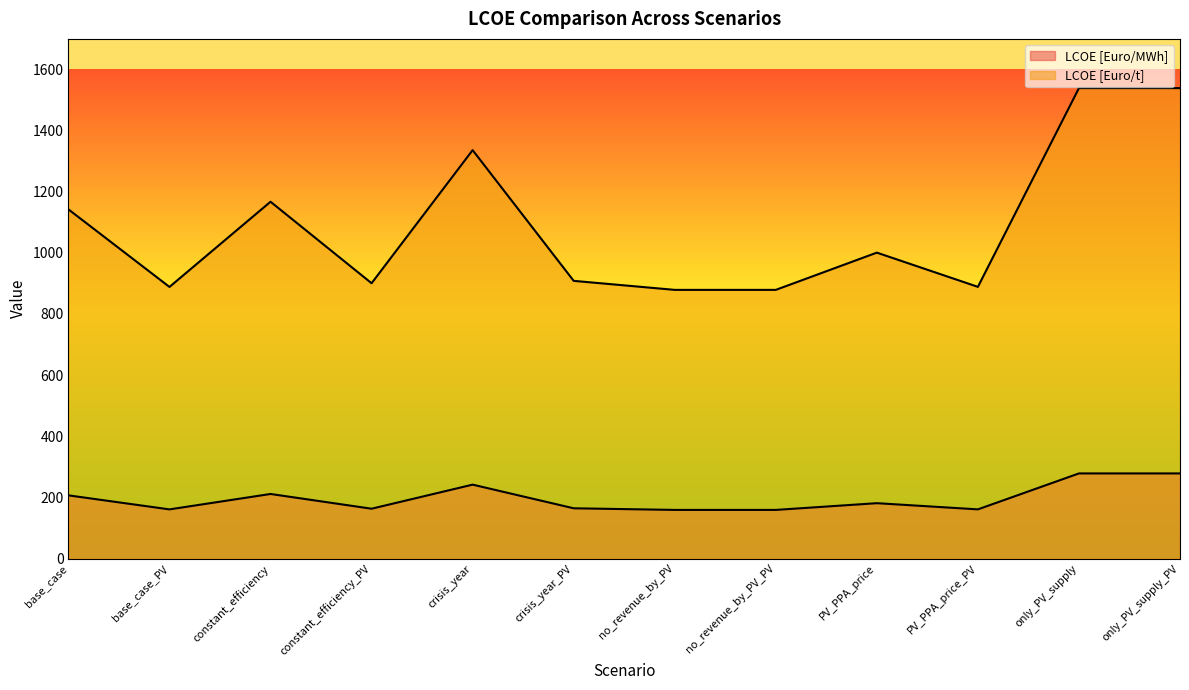

Which series has the largest total across all categories?

LCOE [Euro/t]